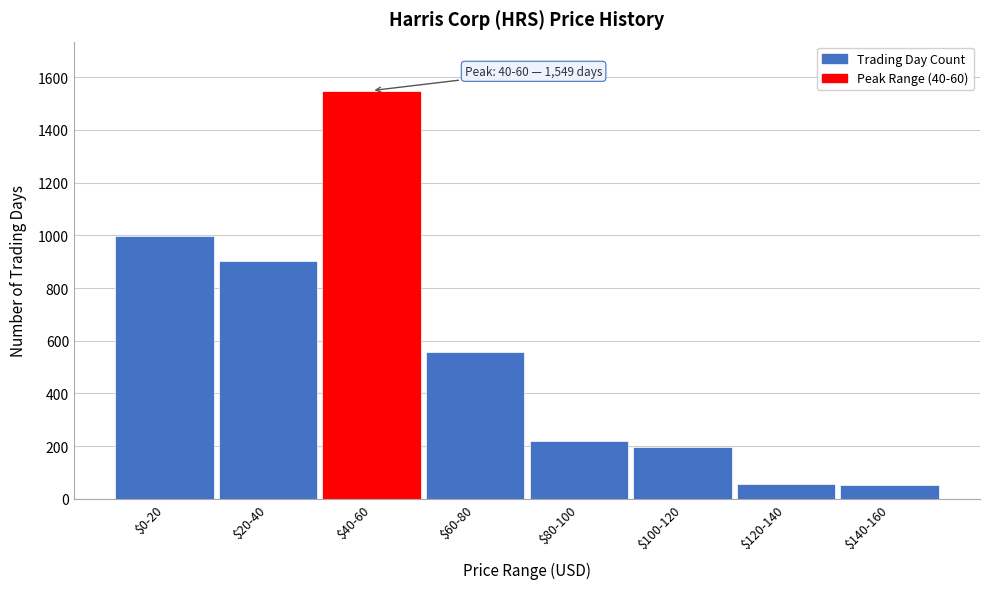

The chart shows a value of 376 at $80-100. True or false?

False